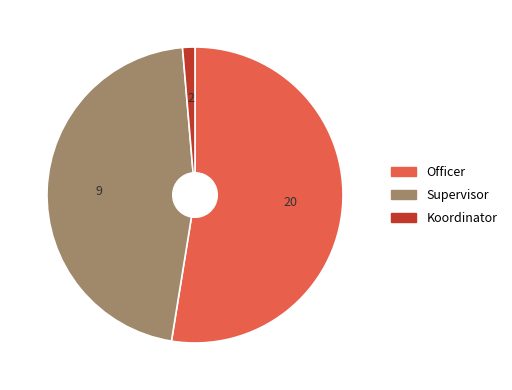

Is there a majority slice in this chart?

Yes